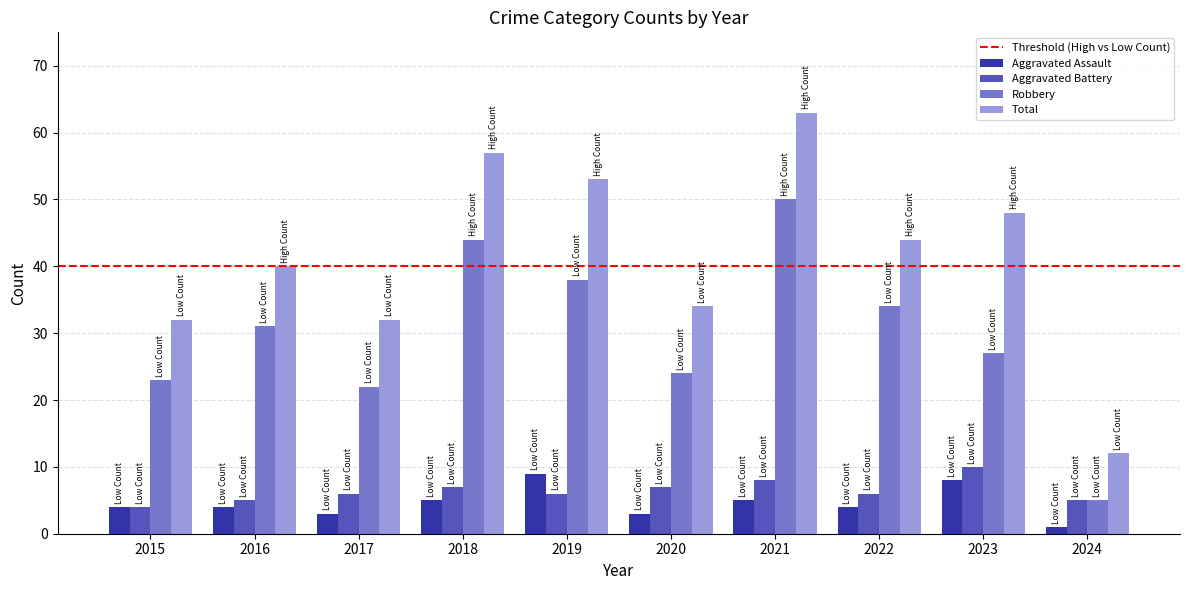

How many Aggravated Assault values are between 3 and 5?

7